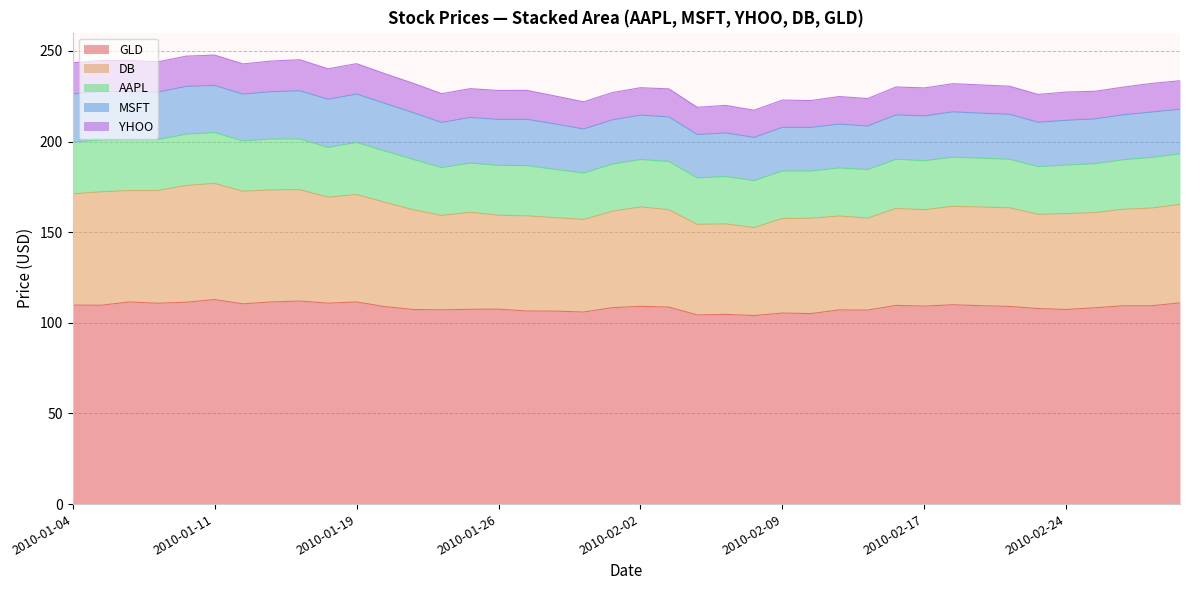

True or false: AAPL has a value of 19.0 at 2010-01-06.

False